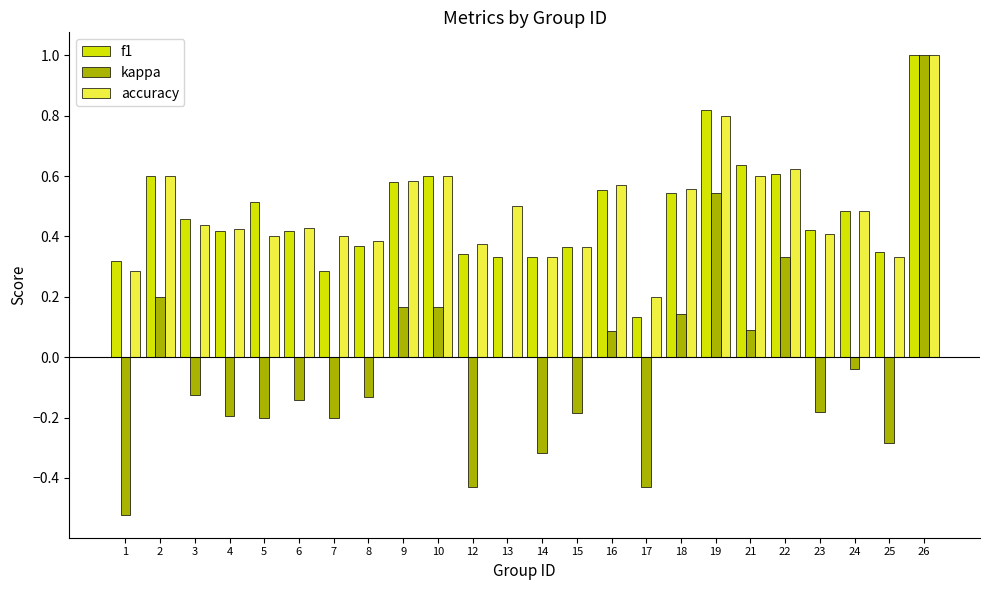

The value of kappa at 21 is 0.1. True or false?

True